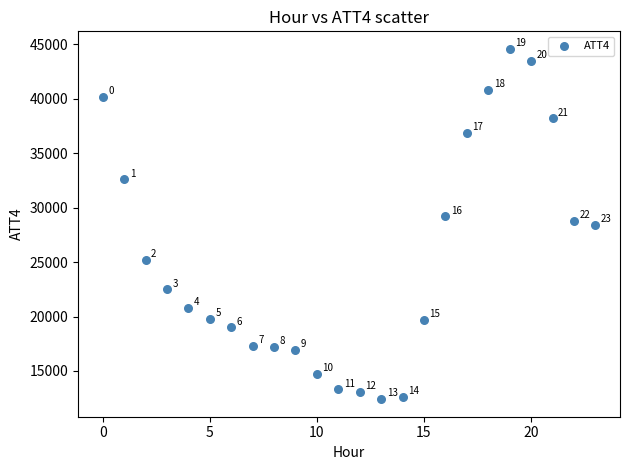

What Y value in the scatter plot is closest to 28500?

28400